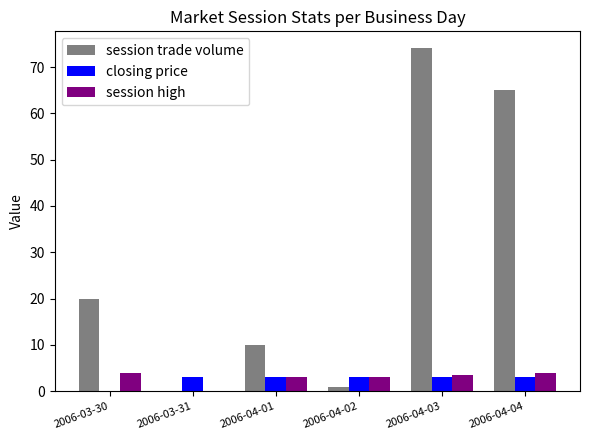

What is the total value across all series at 2006-04-01?

16.0